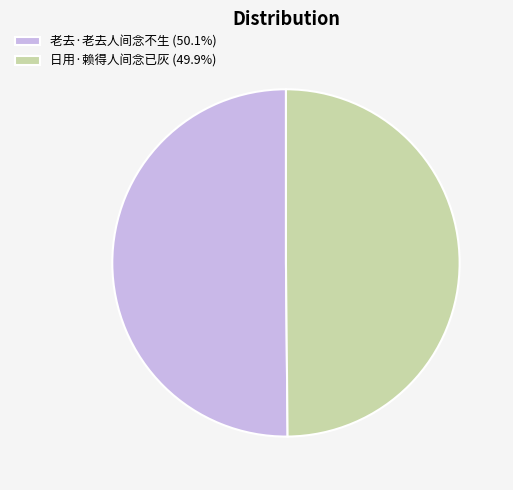

Is the sum of 老去·老去人间念不生 (50.1%) and 日用·赖得人间念已灰 (49.9%) greater than half?

Yes